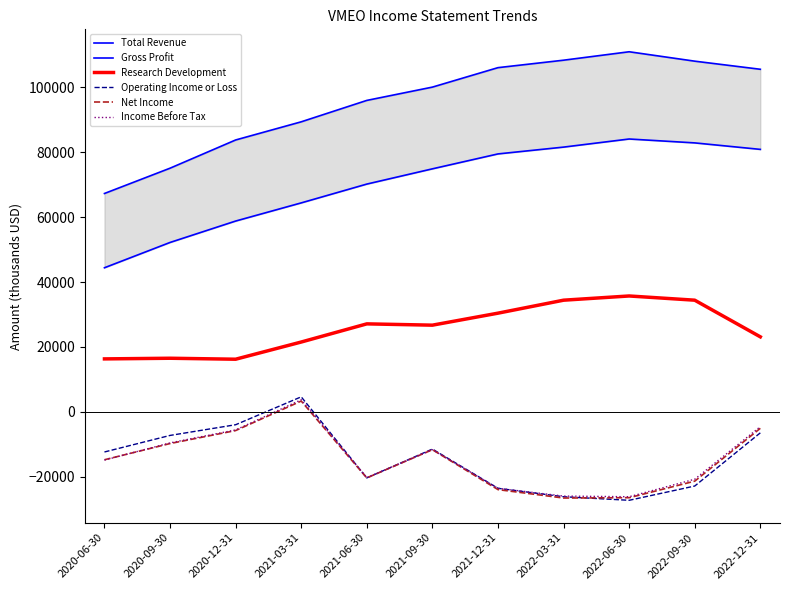

At how many categories does at least one series exceed -12477?

11